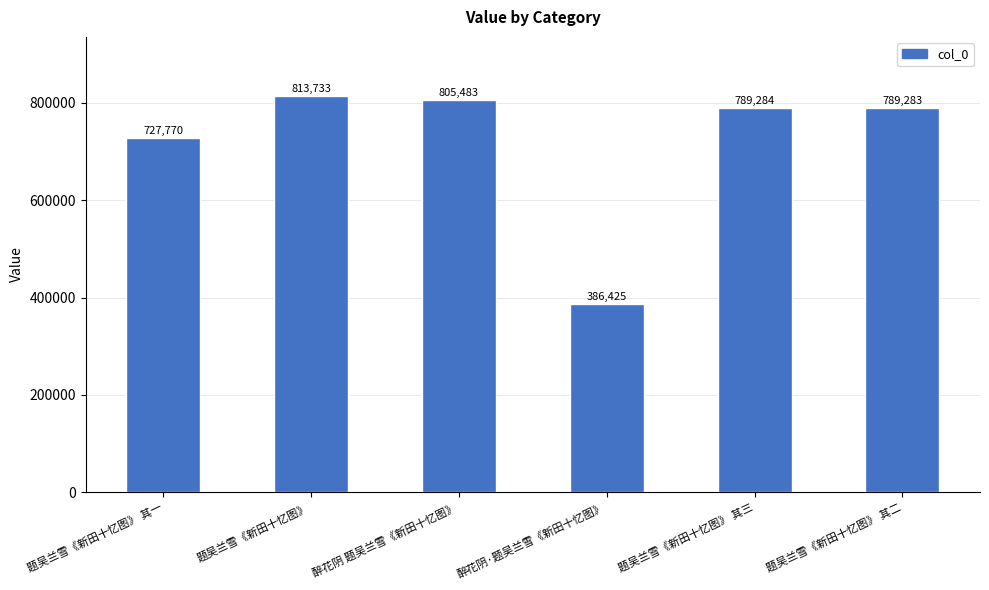

What is the label of the 5th bar from the right?

题吴兰雪《新田十忆图》